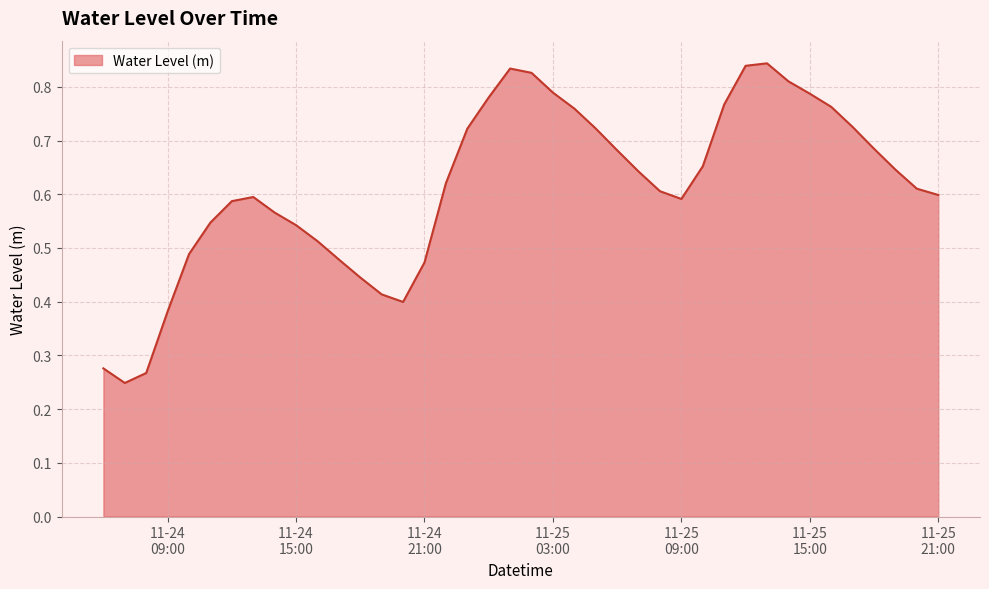

Is this an area chart (filled region under the line)?

Yes